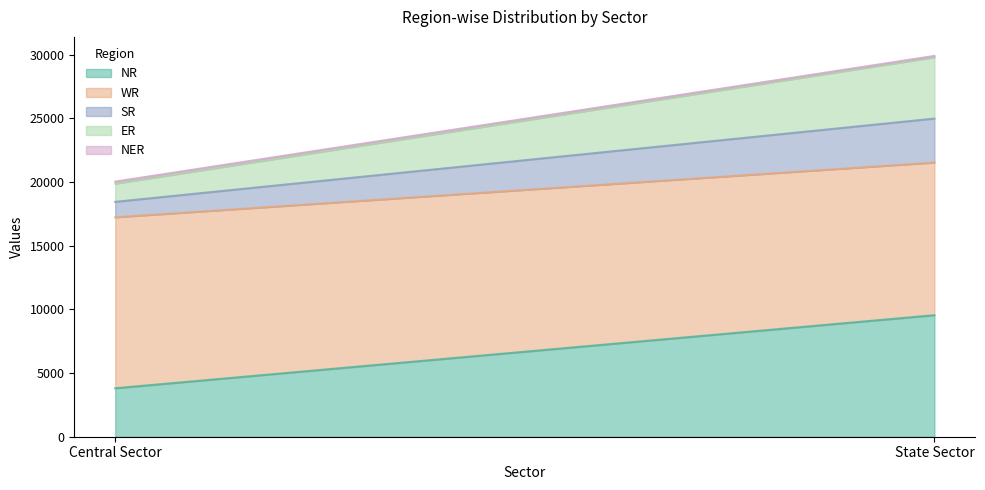

At how many categories does at least one series exceed 5460?

2